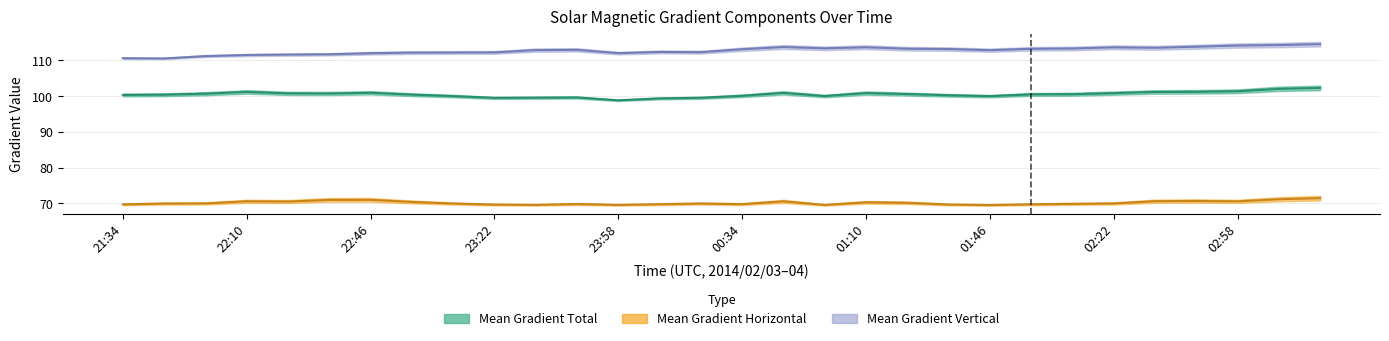

How many lines are shown in the chart?

3